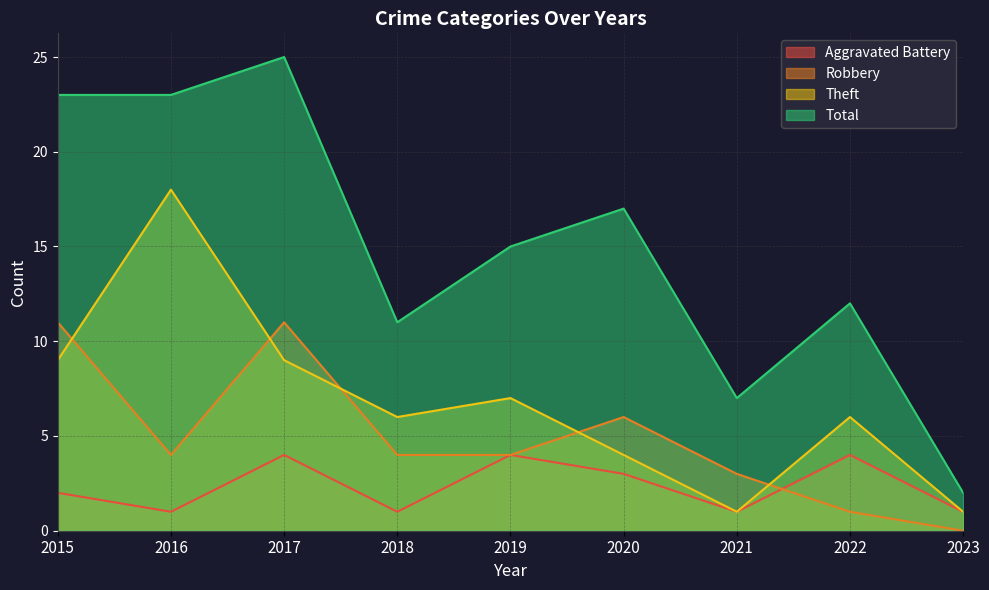

At which category does the chart reach its peak across all series?

2017